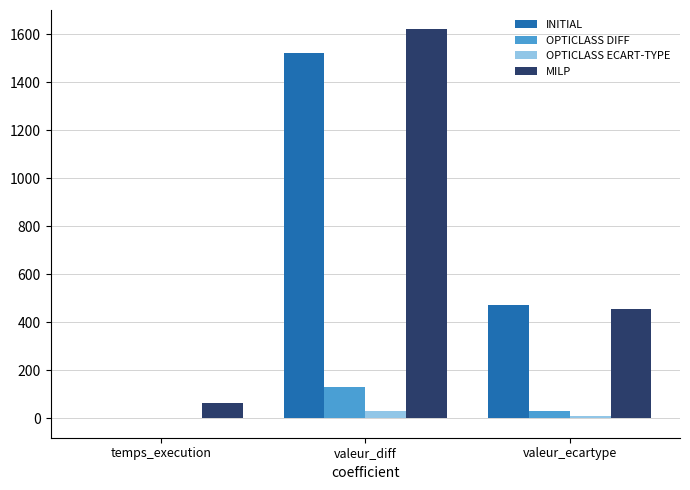

Which series changed the most between valeur_diff and valeur_ecartype?

MILP